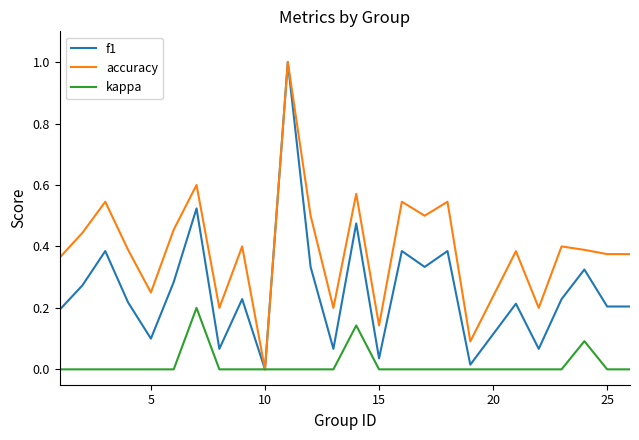

What is the greatest value displayed?

1.0